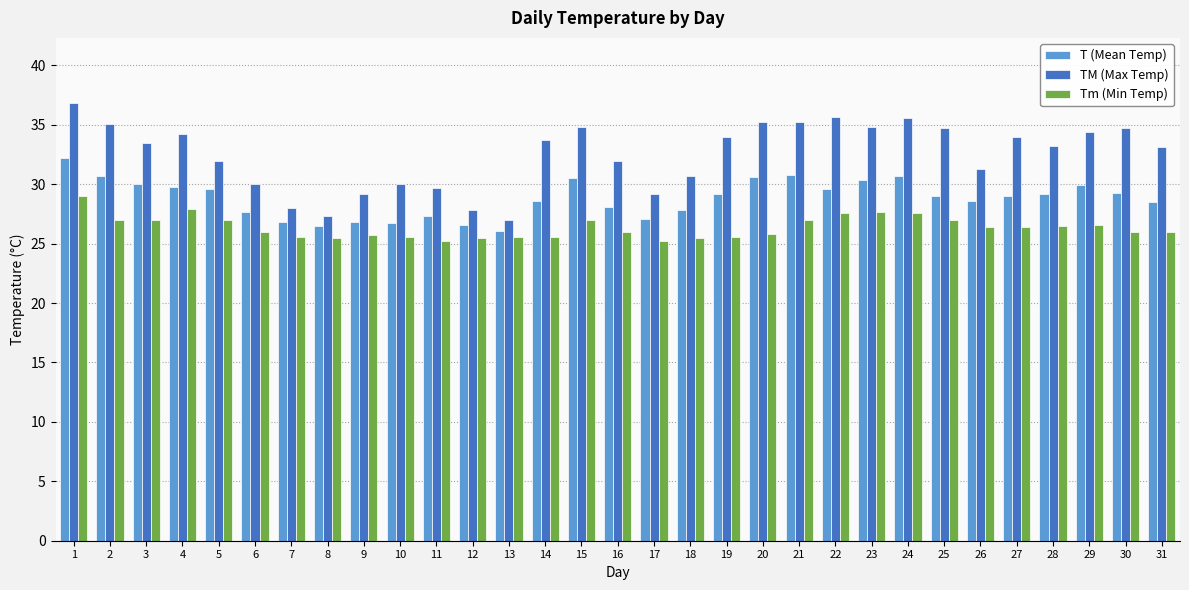

The value of TM (Max Temp) at 13 is 17.5. True or false?

False